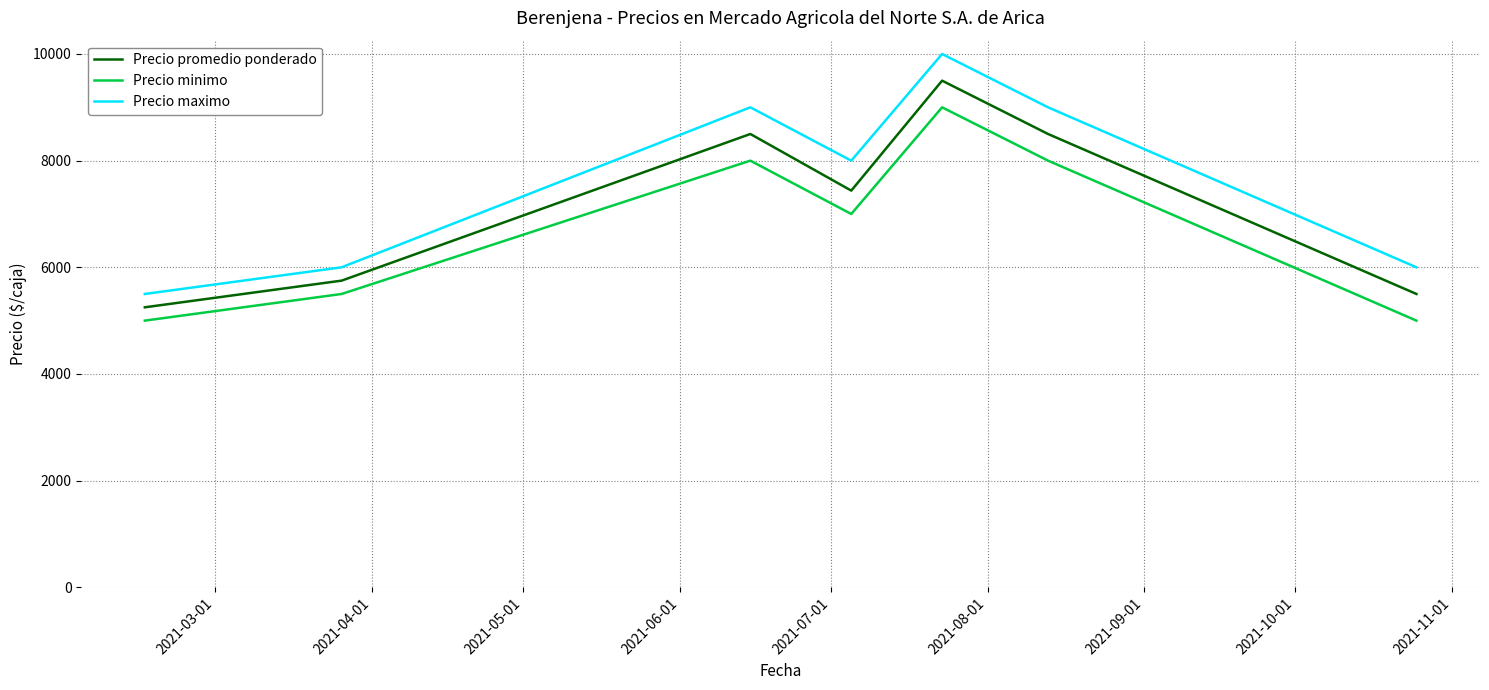

What is the lowest value of the Precio maximo series?

5500